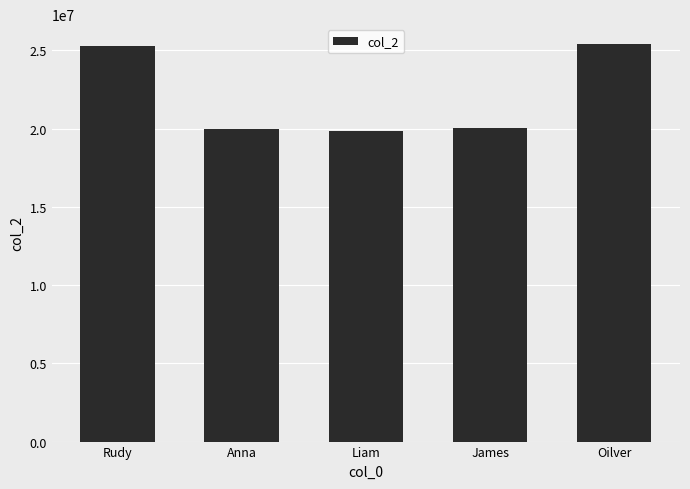

What is the minimum value shown in the chart?

19850818